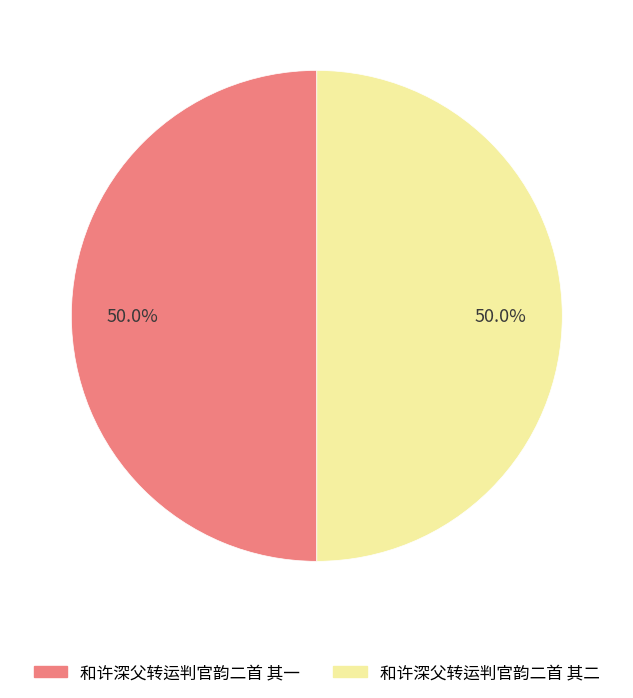

What is the ratio of the value at 和许深父转运判官韵二首 其二 to the value at 和许深父转运判官韵二首 其一?

1.0